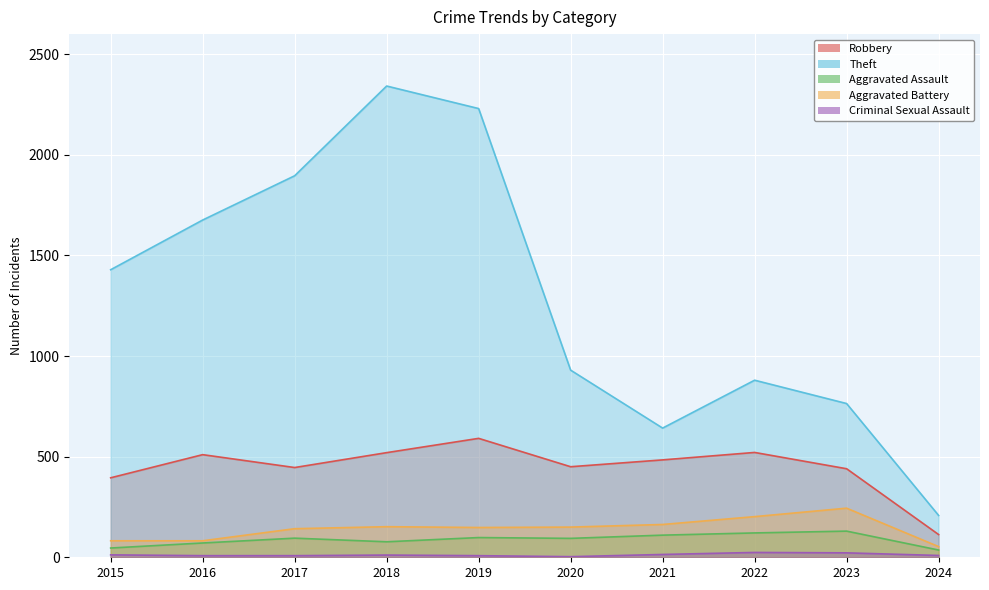

At which category is the sum across all series the highest?

2018